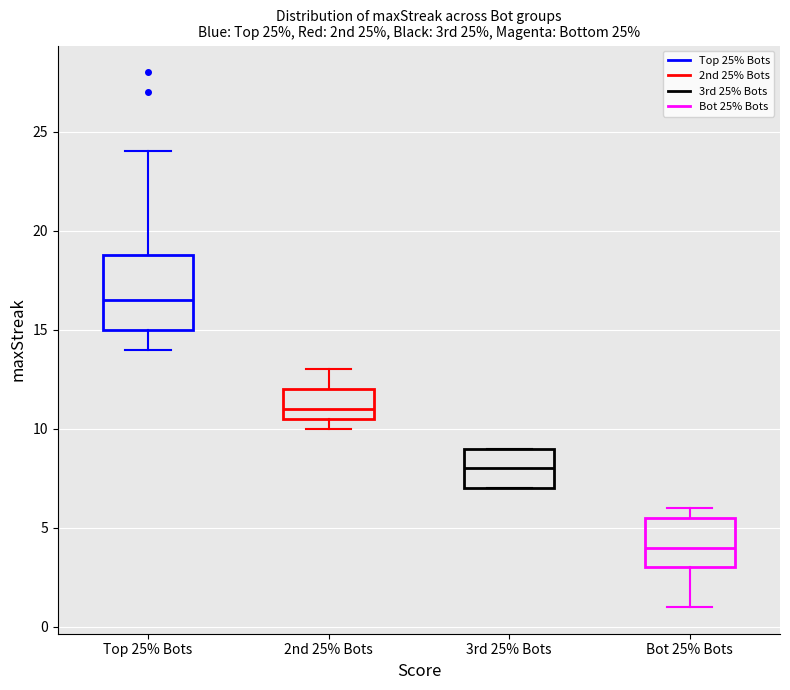

Which box is the tallest, from its lower edge to its upper edge?

Top 25% Bots